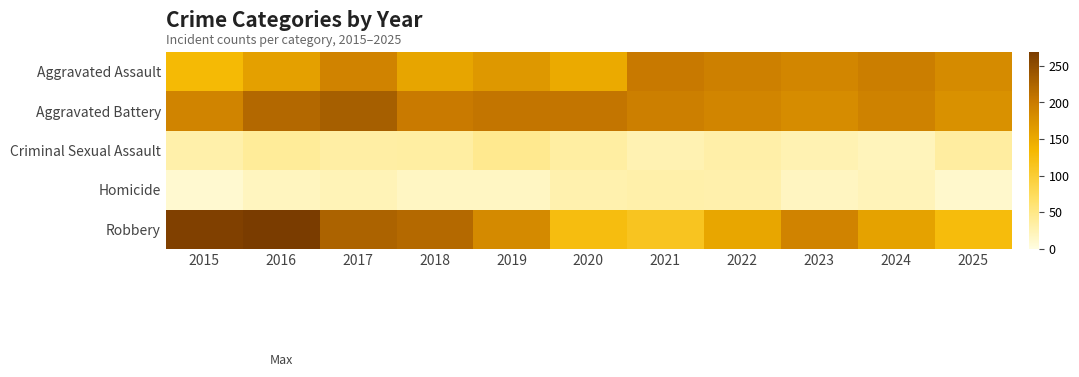

Reading left to right, list all the values displayed in this chart.

Aggravated Assault: 2015=131	2016=160	2017=191	2018=155	2019=169	2020=149	2021=202	2022=195	2023=188	2024=197	2025=182
Aggravated Battery: 2015=190	2016=220	2017=231	2018=201	2019=206	2020=206	2021=196	2022=189	2023=181	2024=193	2025=176
Criminal Sexual Assault: 2015=30	2016=39	2017=33	2018=34	2019=45	2020=34	2021=26	2022=31	2023=26	2024=21	2025=35
Homicide: 2015=9	2016=18	2017=23	2018=16	2019=16	2020=28	2021=30	2022=29	2023=17	2024=22	2025=11
Robbery: 2015=263	2016=269	2017=225	2018=219	2019=183	2020=124	2021=113	2022=154	2023=191	2024=158	2025=127